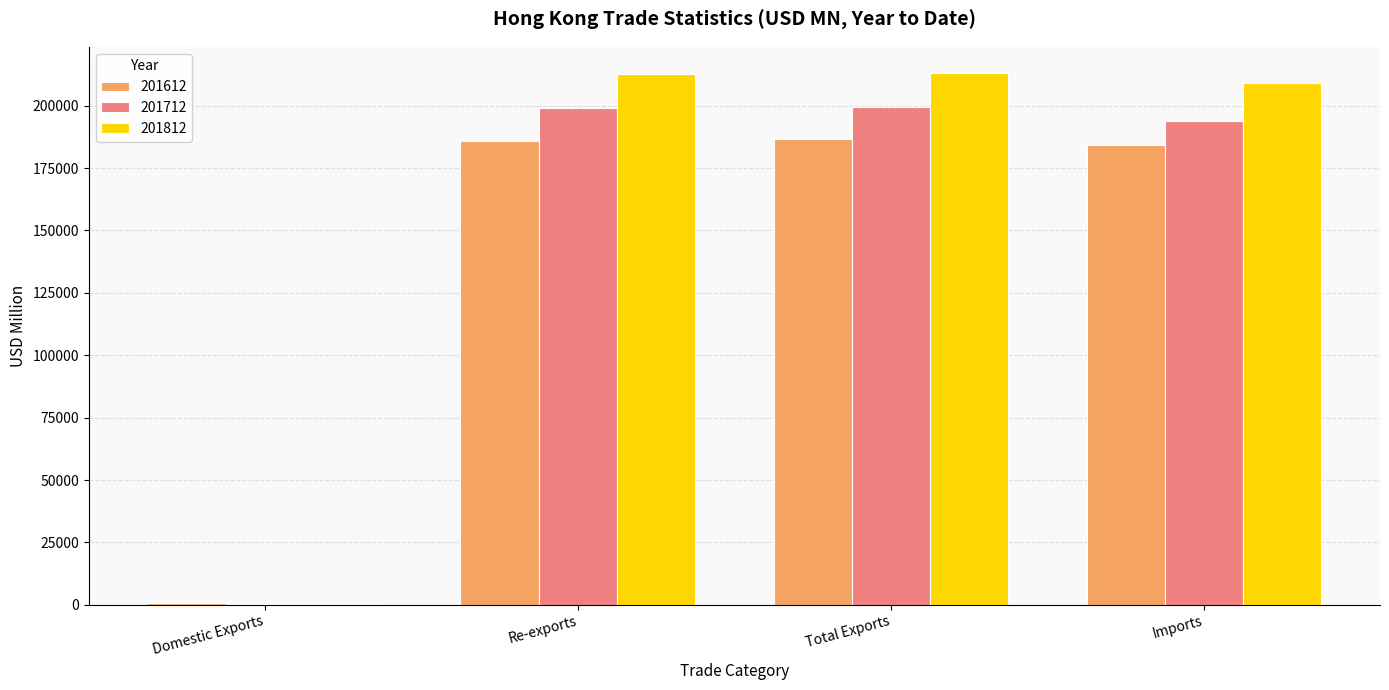

What is the sum of the 201712 values at Imports and Re-exports?

393205.4